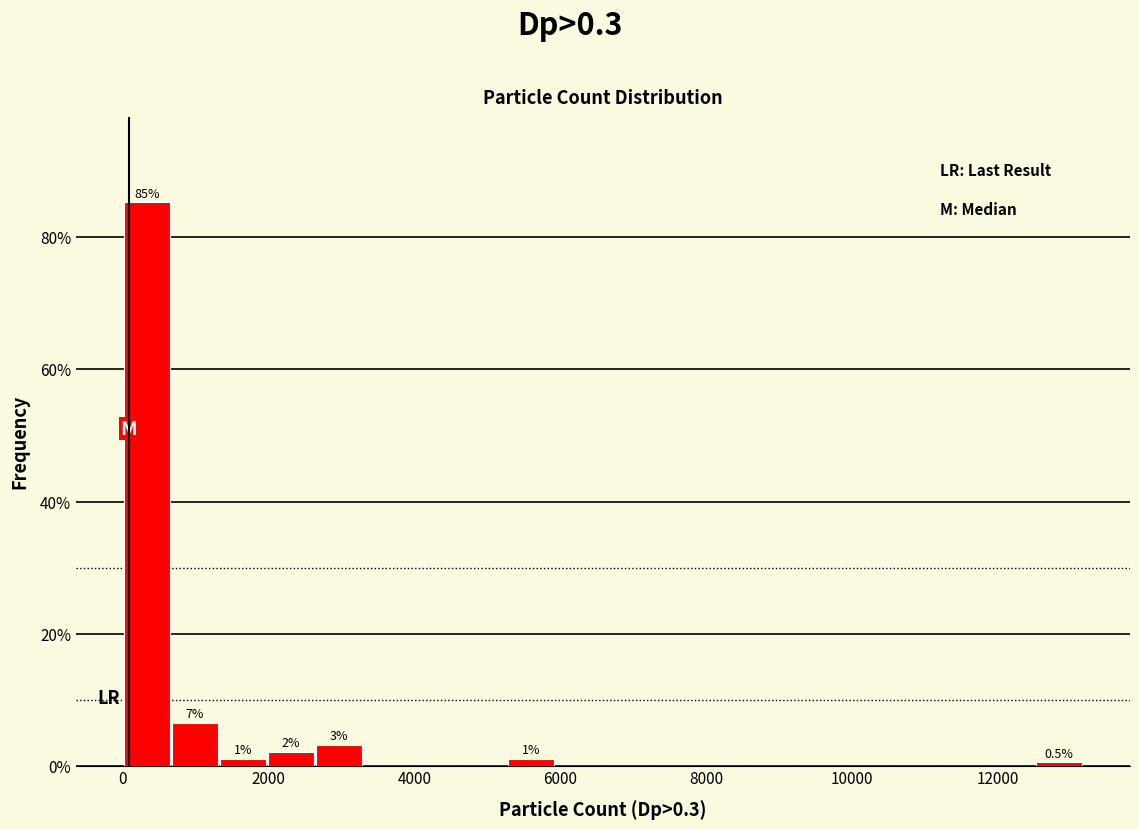

Around what value on the x-axis is the tallest bar? Give the approximate position of its centre, as read against the axis.

400